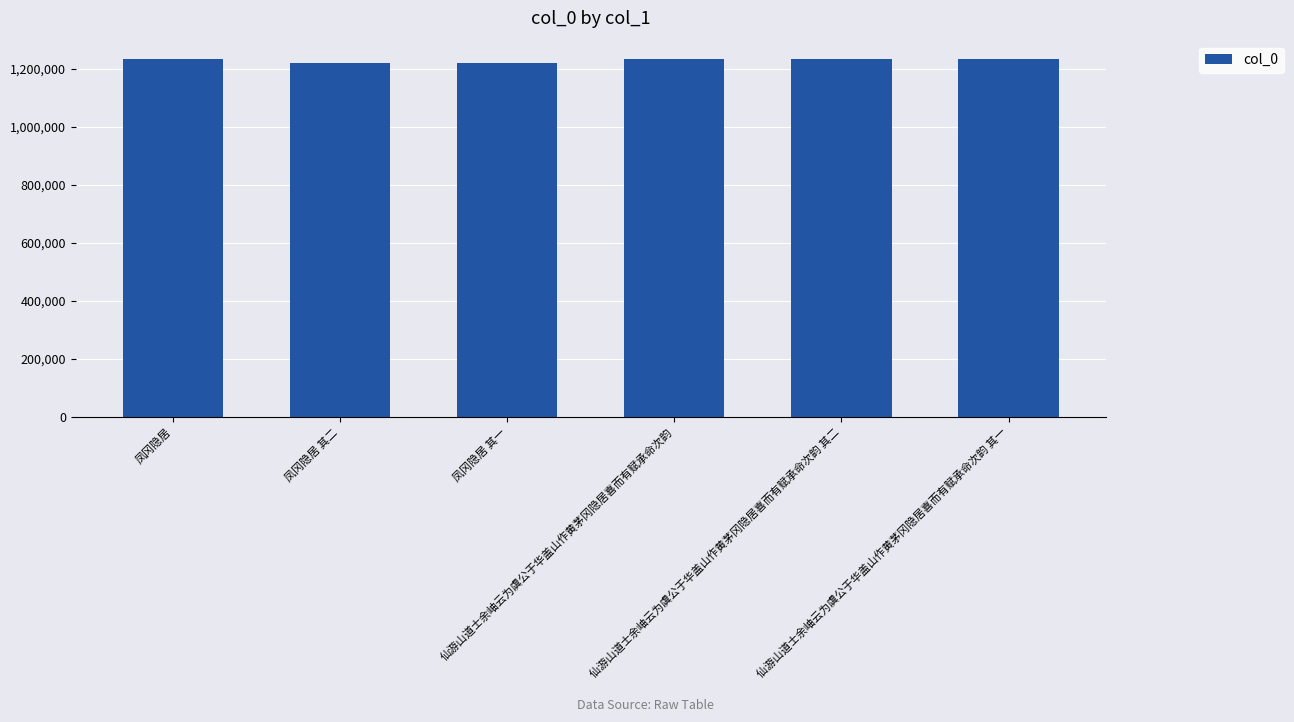

What position from the right is 凤冈隐居?

6